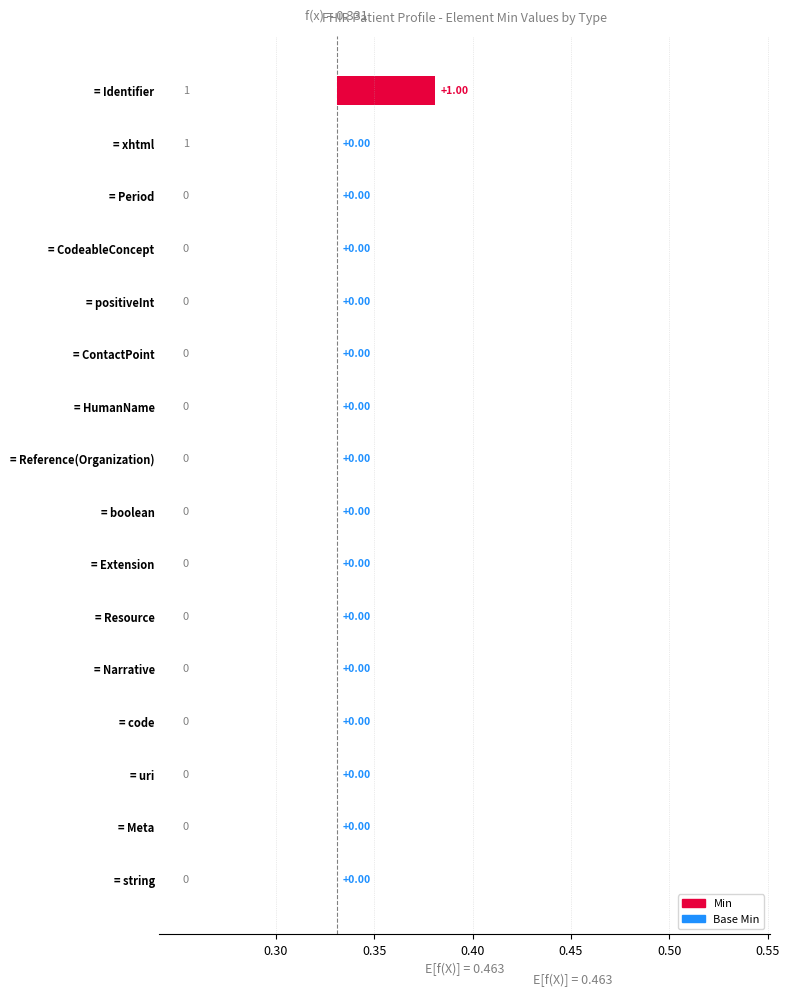

Is it true that Min equals -1 at Narrative?

False